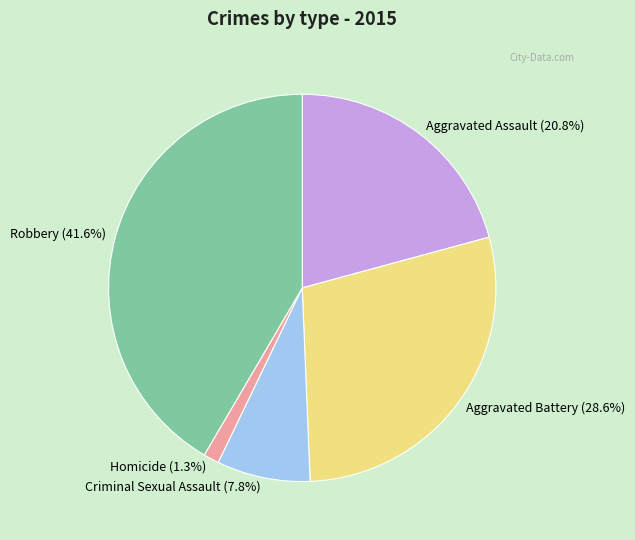

To the nearest percent, what is the combined percentage of Aggravated Battery and Homicide?

30%